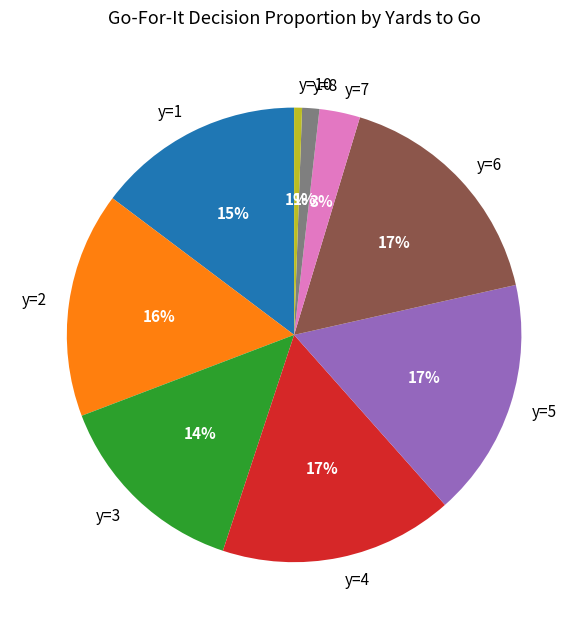

To the nearest percent, what portion does y=4 represent?

17%